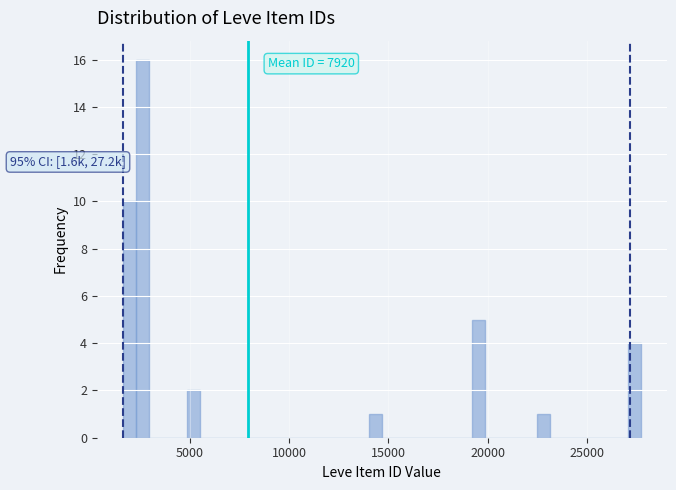

Read against the x-axis, roughly where is the centre of the tallest bar?

2500